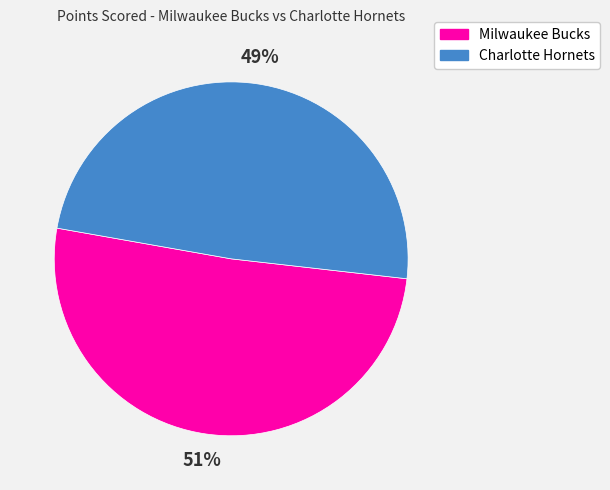

Is the sum of Charlotte Hornets and Milwaukee Bucks greater than half?

Yes